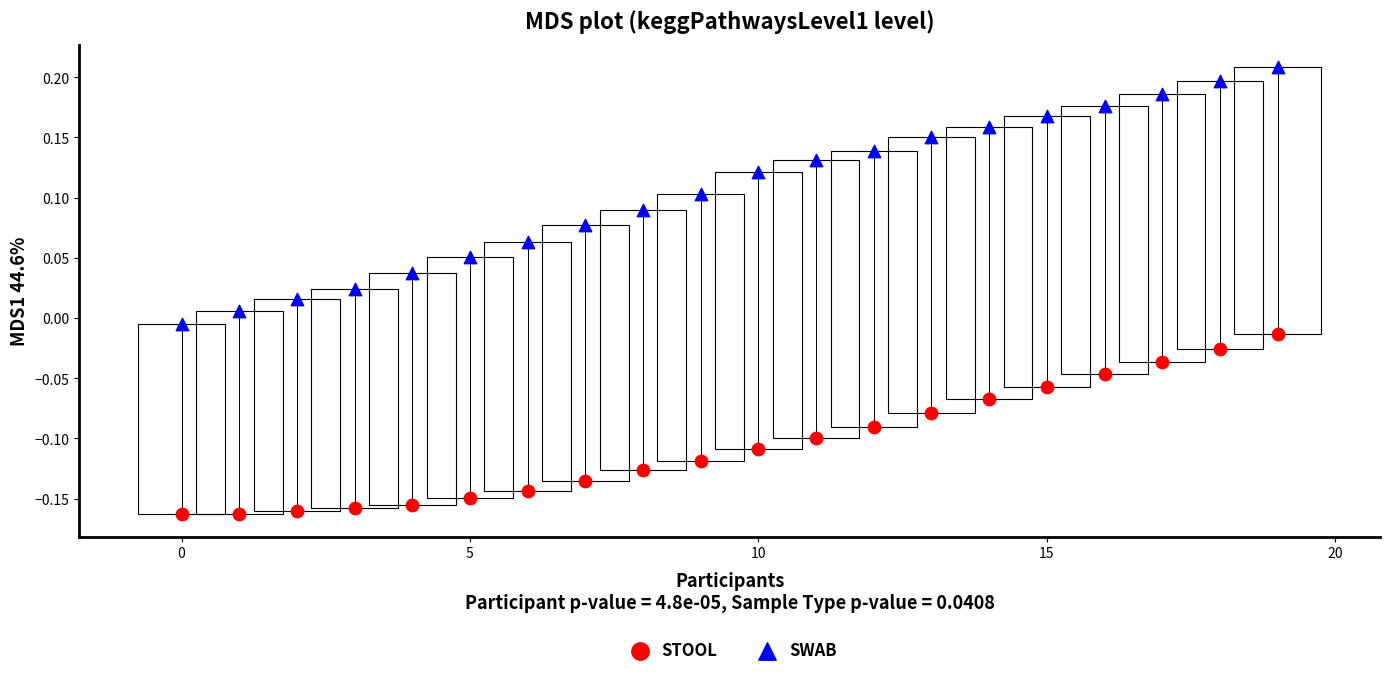

What are all the series names shown in the legend?

STOOL, SWAB